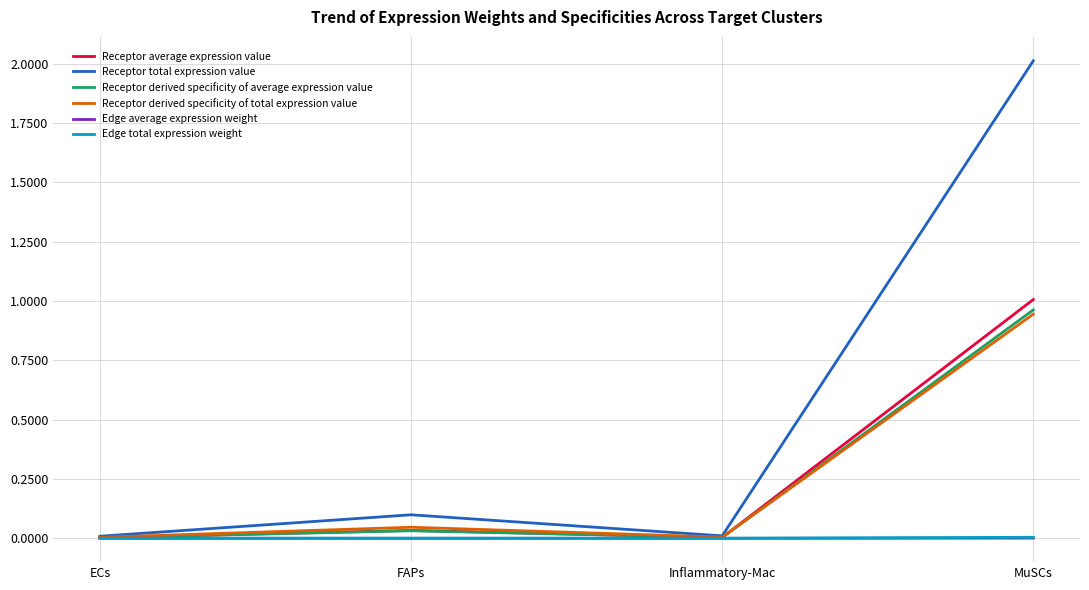

Which label corresponds to the largest value in the chart?

MuSCs